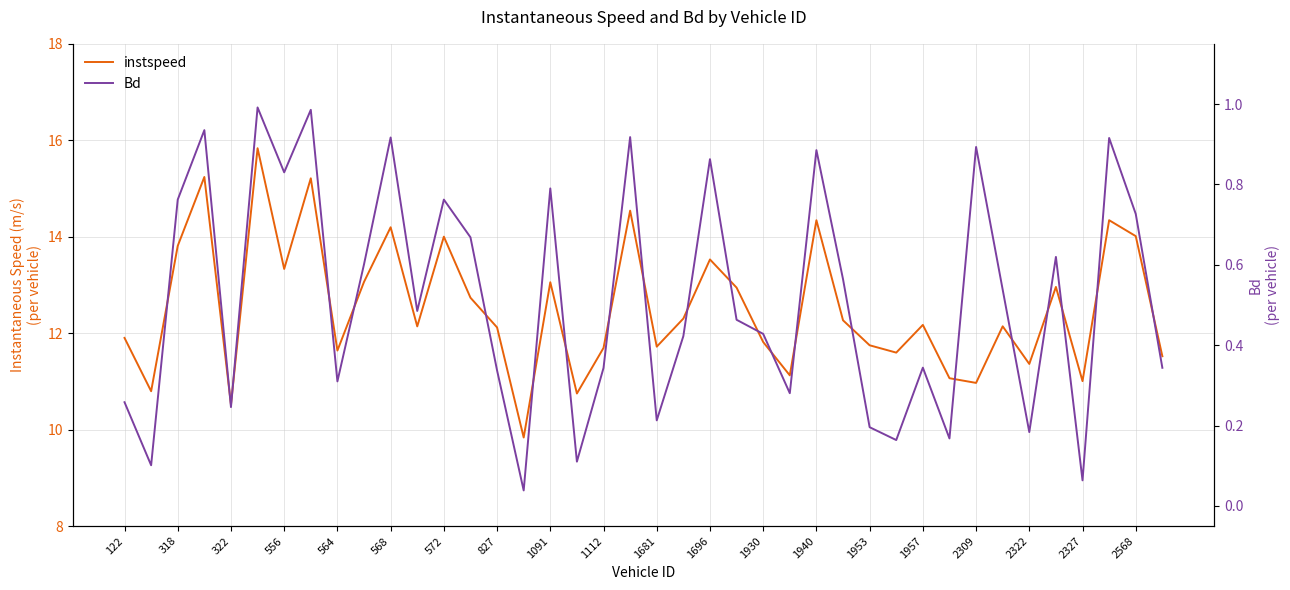

Reading left to right, list all the values displayed in this chart.

instspeed: 11.9	10.8	13.8	15.2	10.5	15.8	13.3	15.2	11.6	13.1	14.2	12.1	14.0	12.7	12.1	9.8	13.1	10.7	11.7	14.5	11.7	12.3	13.5	12.9	11.8	11.1	14.3	12.3	11.7	11.6	12.2	11.1	11.0	12.1	11.4	13.0	11.0	14.3	14.0	11.5
Bd: 0.3	0.1	0.8	0.9	0.2	1.0	0.8	1.0	0.3	0.6	0.9	0.5	0.8	0.7	0.3	0.0	0.8	0.1	0.3	0.9	0.2	0.4	0.9	0.5	0.4	0.3	0.9	0.6	0.2	0.2	0.3	0.2	0.9	0.5	0.2	0.6	0.1	0.9	0.7	0.3